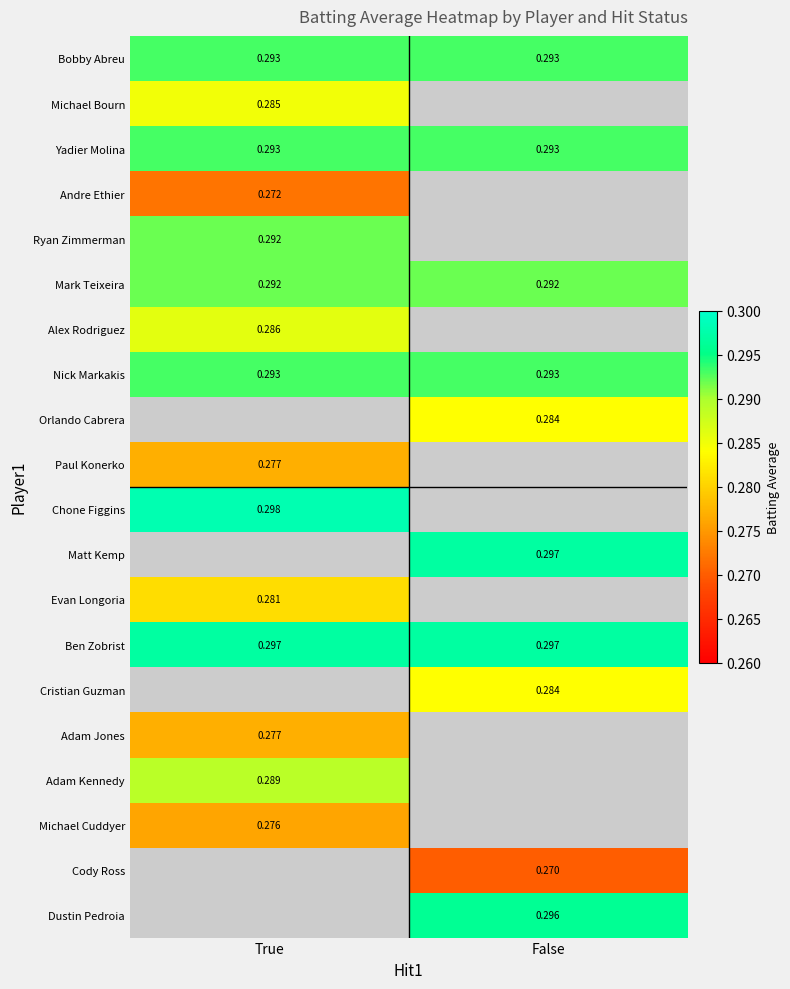

The value of Michael Bourn at True is 0.3. True or false?

True